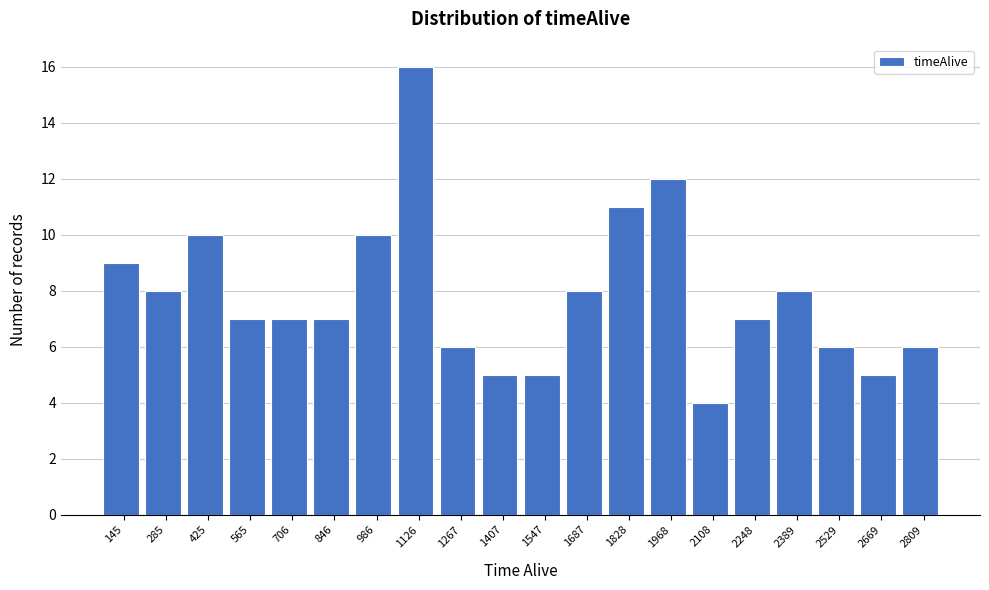

Reading right to left, list all the values displayed in this chart.

6	5	6	8	7	4	12	11	8	5	5	6	16	10	7	7	7	10	8	9